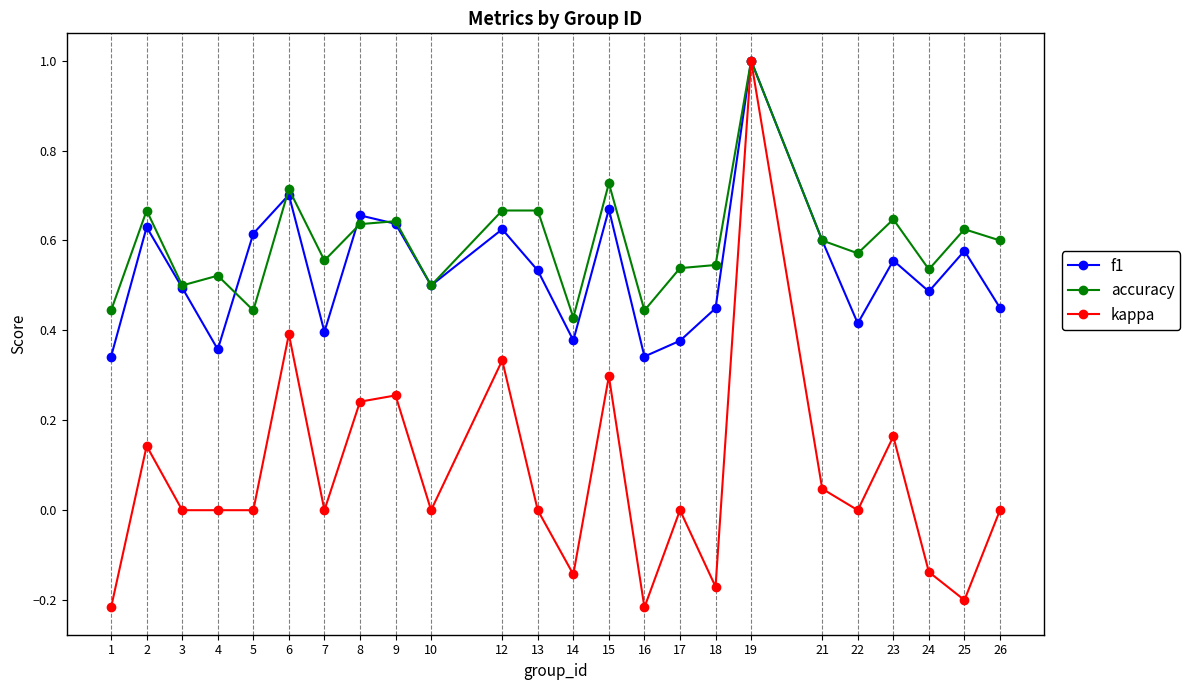

How many distinct data groups are displayed?

3